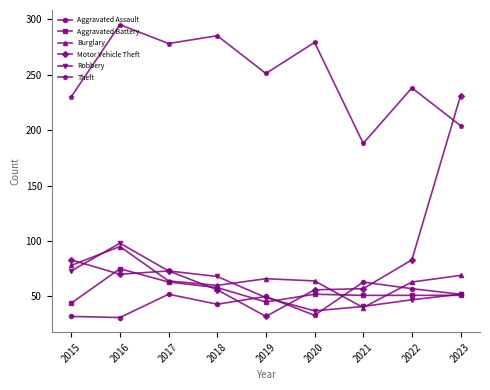

The Aggravated Battery series shows 52 at 2020. True or false?

True